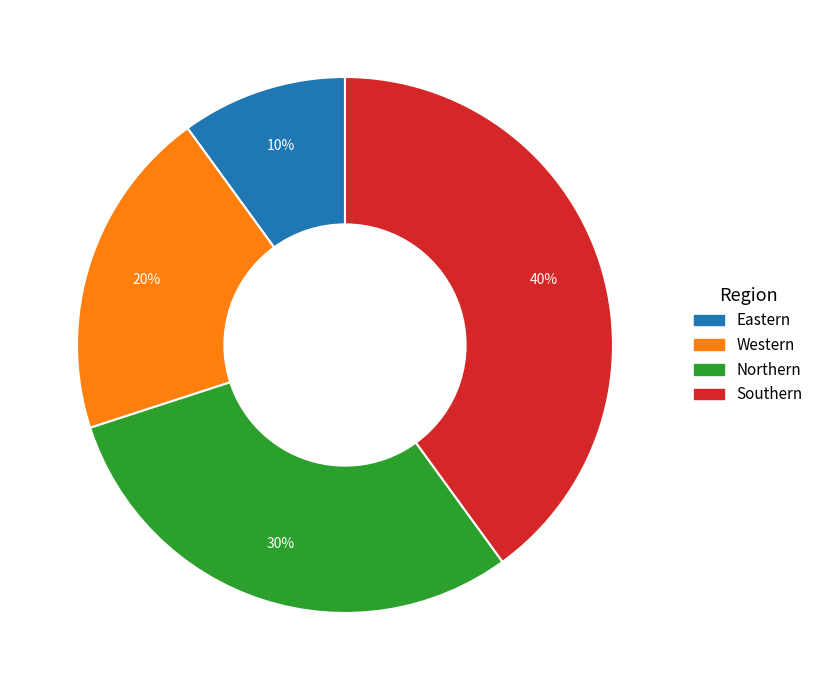

Is it true that Eastern is 3% of the pie?

False